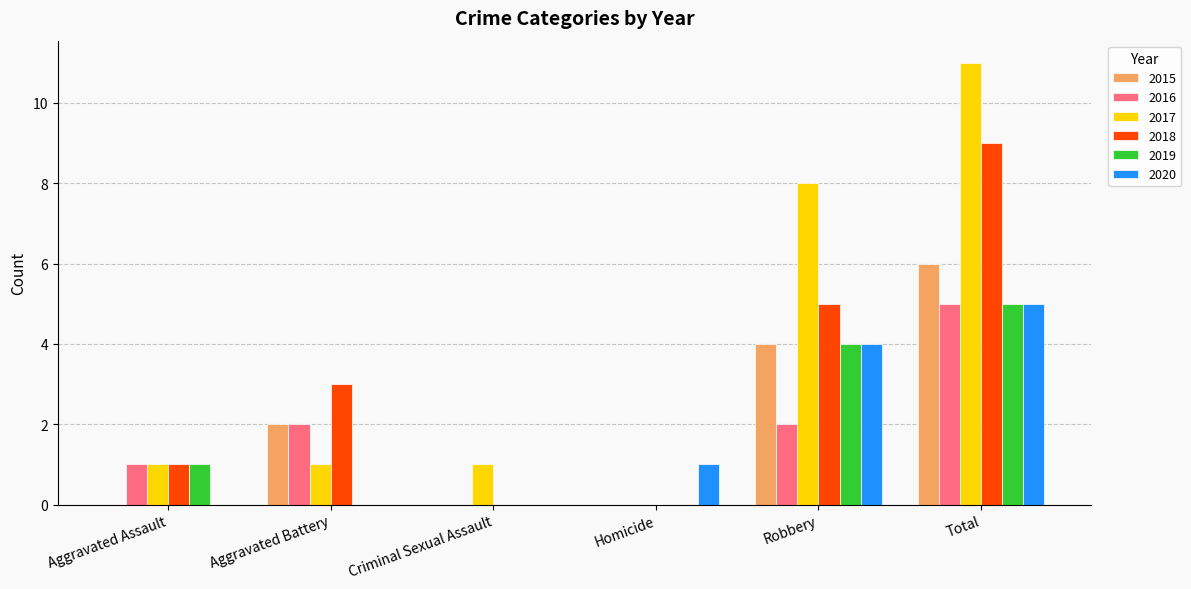

What is the greatest value displayed?

11